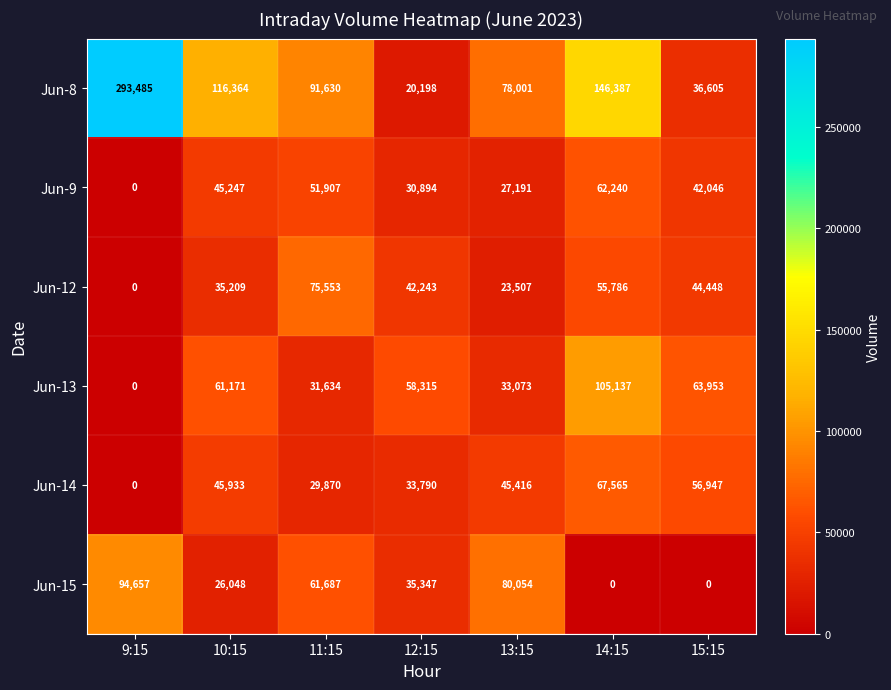

What is the difference between the maximum and minimum values in the Jun-8 series?

273287